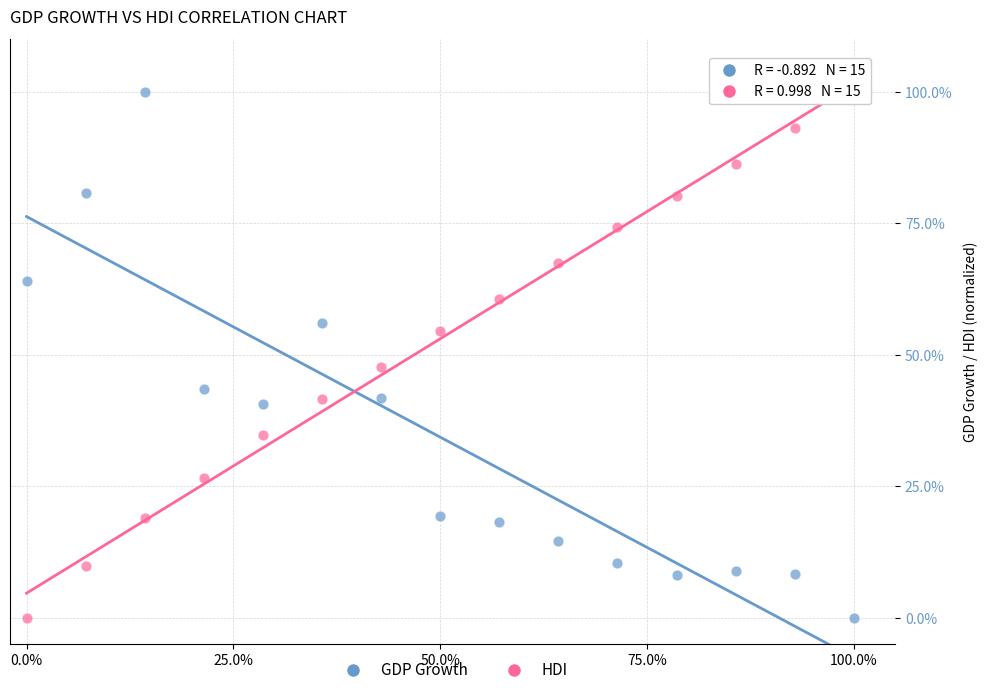

What are all the series names shown in the legend?

GDP Growth, HDI